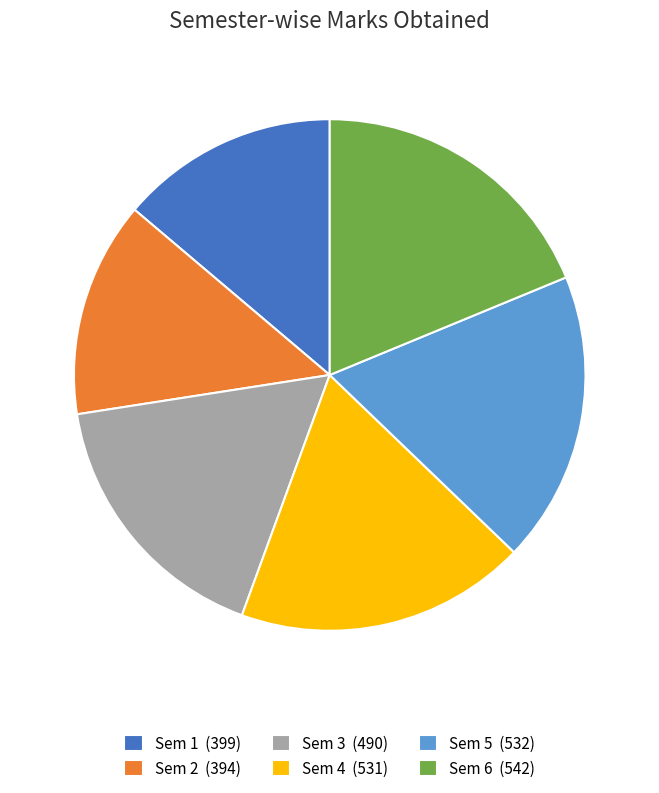

The Sem 6 slice represents 19% of the pie. True or false?

True